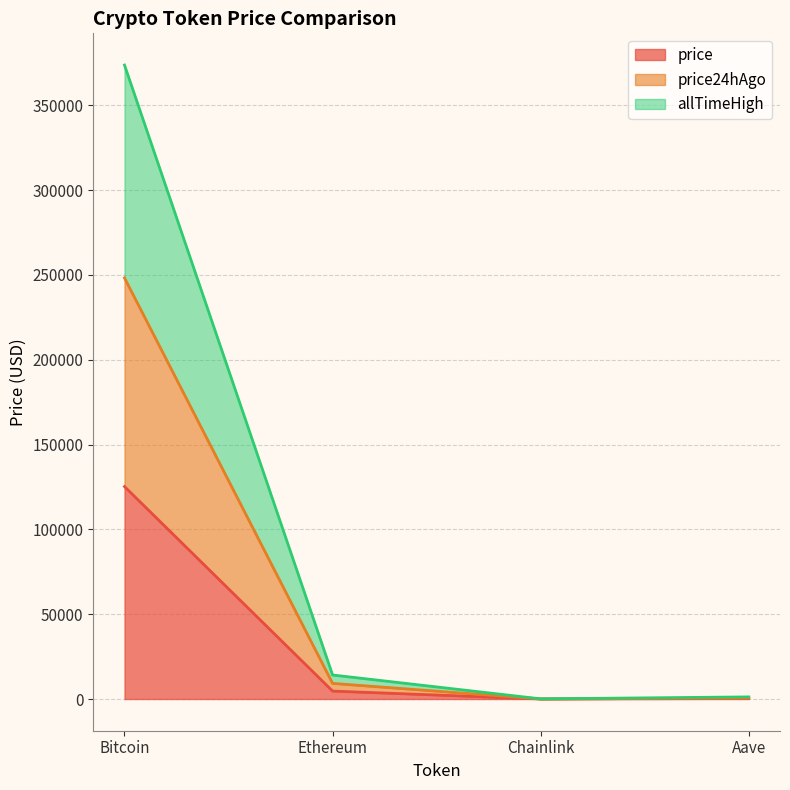

The allTimeHigh series shows 272.5 at Aave. True or false?

False